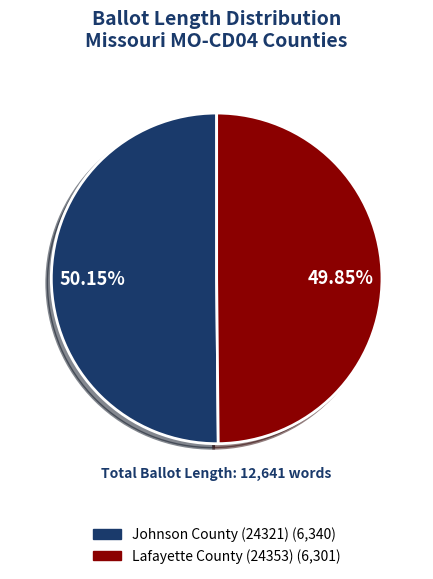

The Johnson County (24321) slice represents 41% of the pie. True or false?

False